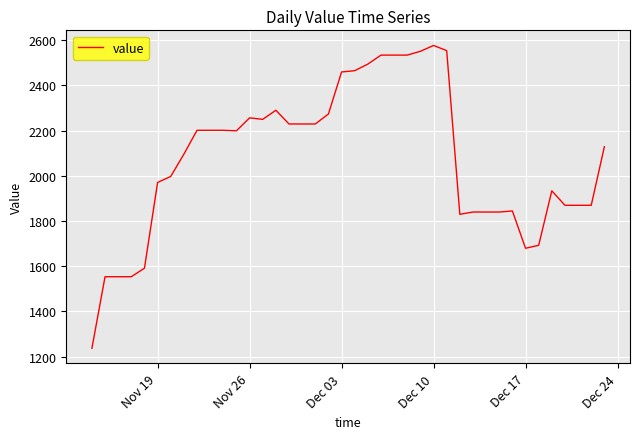

What is the maximum value shown in the chart?

2576.2